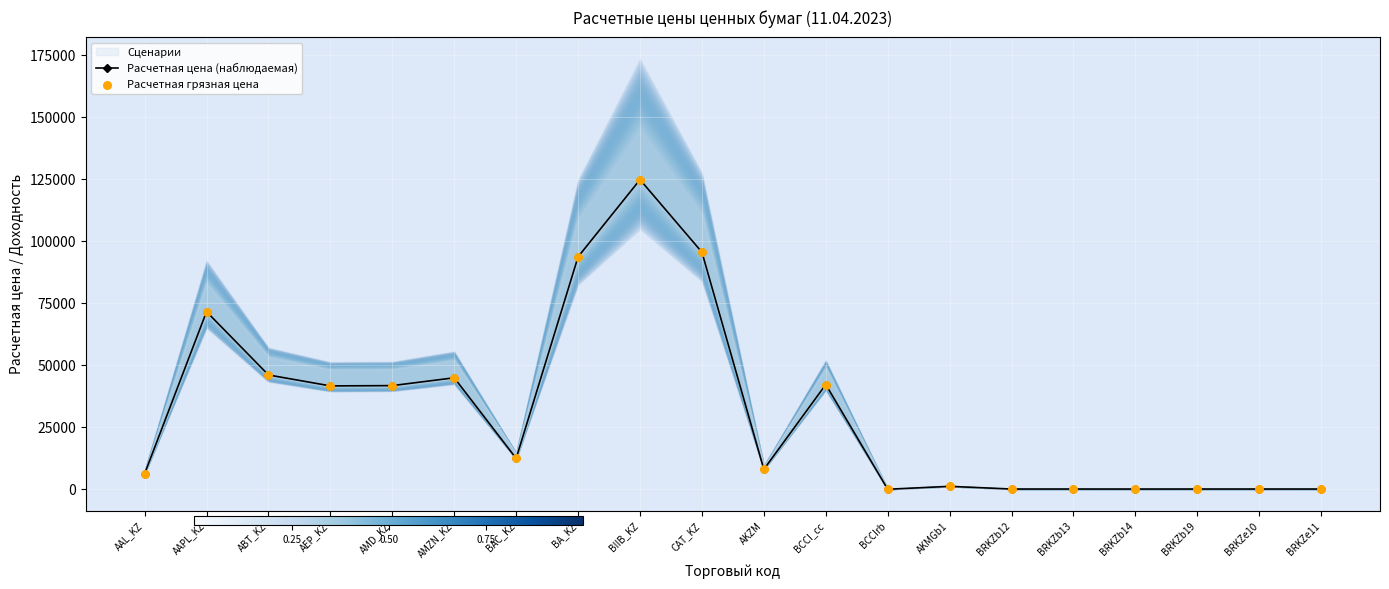

At how many categories does at least one series exceed 87462?

3